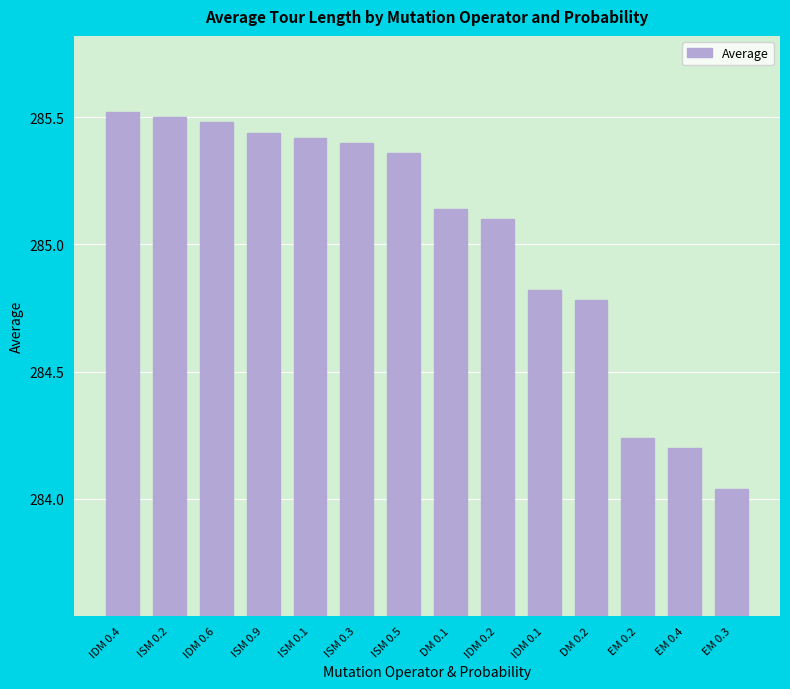

What is the ratio of the value at IDM 0.2 to the value at EM 0.4?

1.0